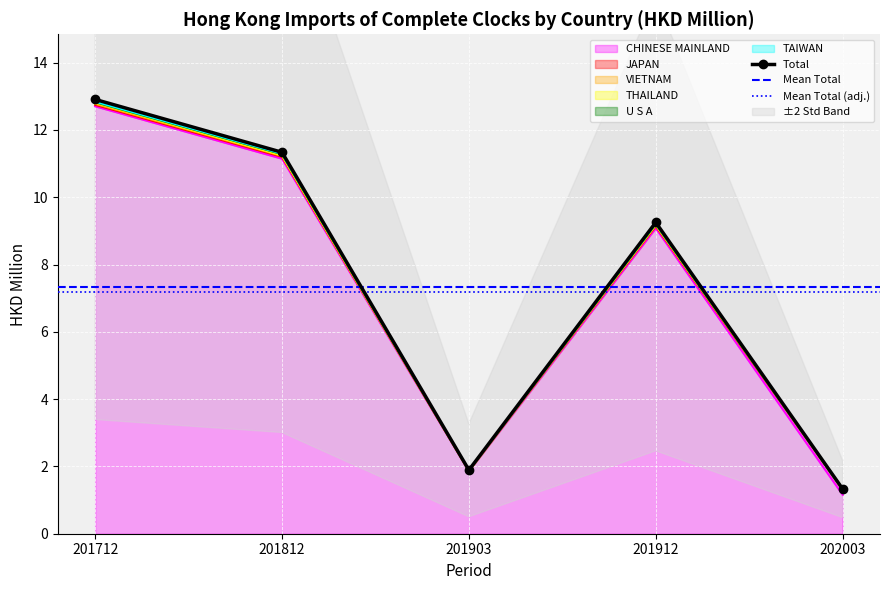

Which has a higher value, 201912 or 201812?

201812